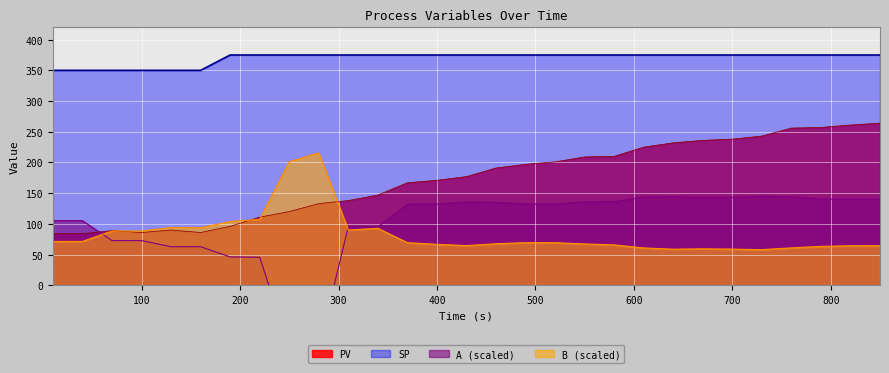

What is the lowest value of the PV series?

84.0